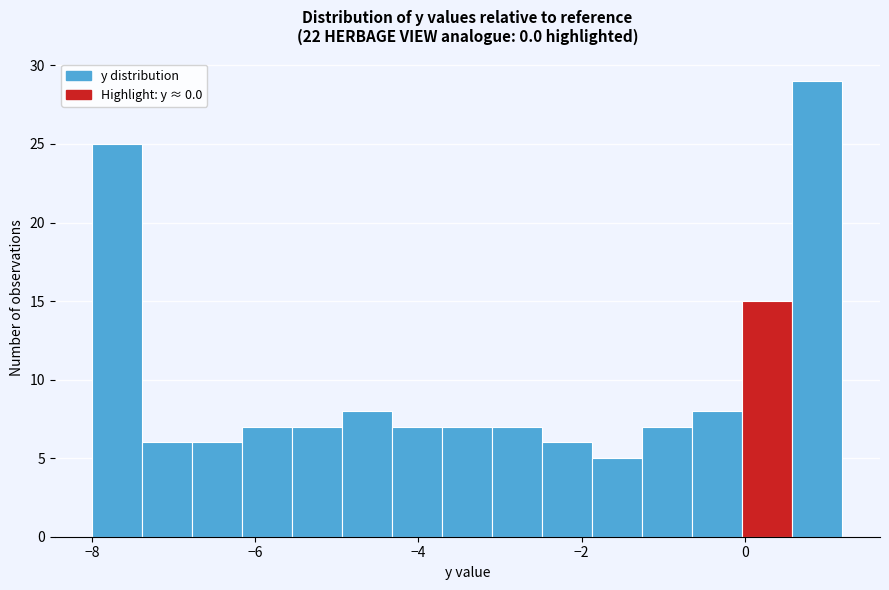

Around what value on the x-axis is the tallest bar? Give the approximate position of its centre, as read against the axis.

0.8